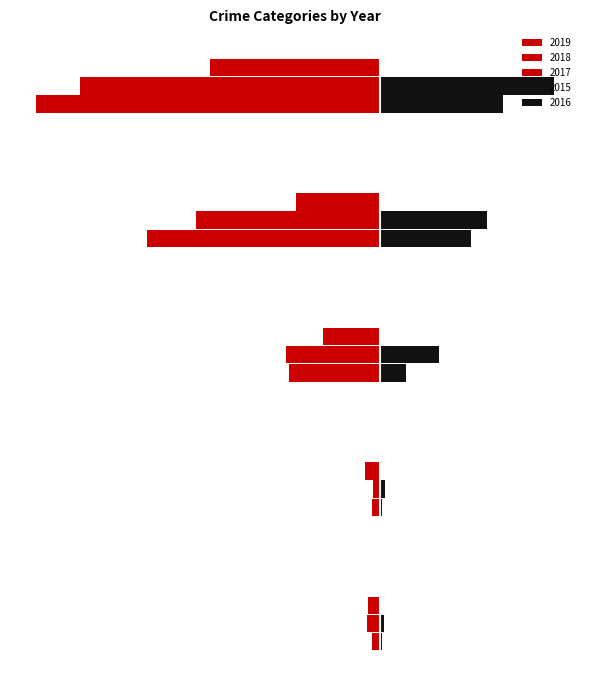

What is the lowest value of the 2015 series?

1